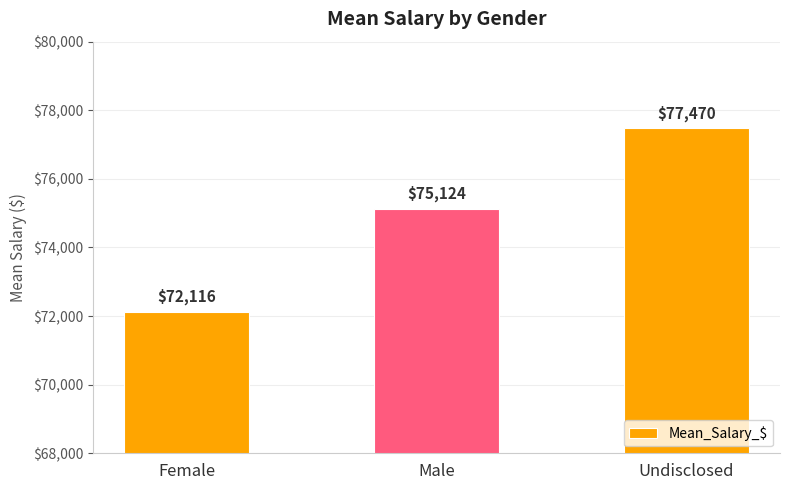

Are the bars grouped side by side (vs. stacked)?

No